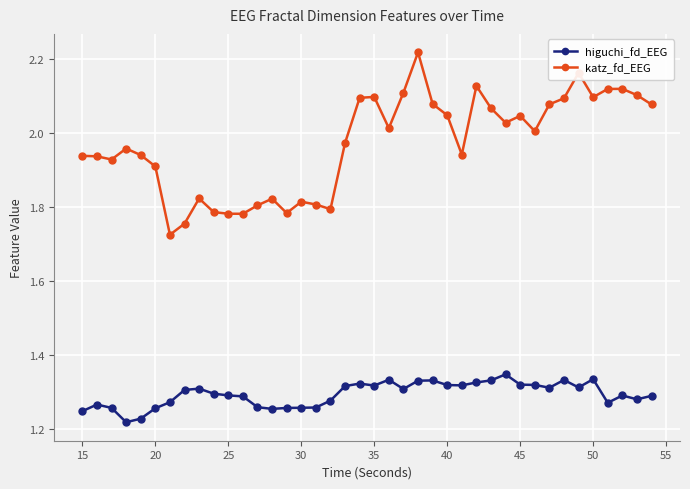

True or false: katz_fd_EEG and higuchi_fd_EEG cross at least once.

False